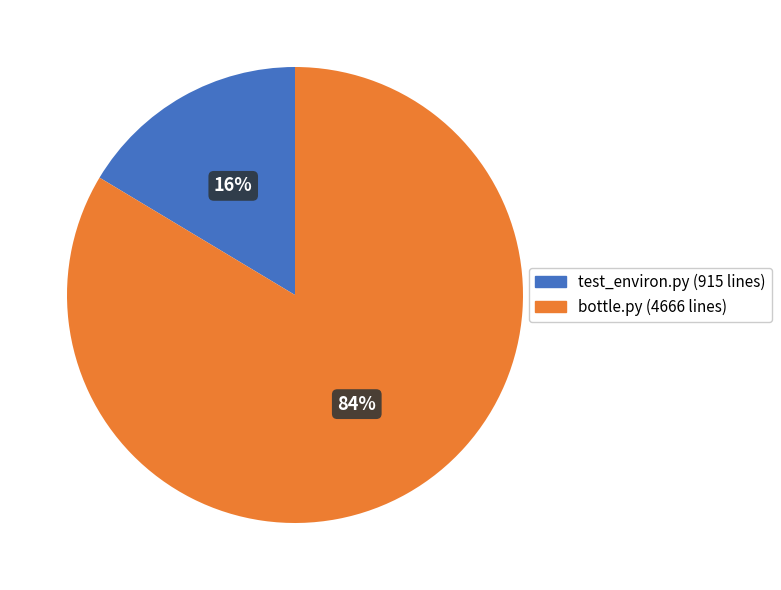

Which category has the biggest portion of the pie?

bottle.py